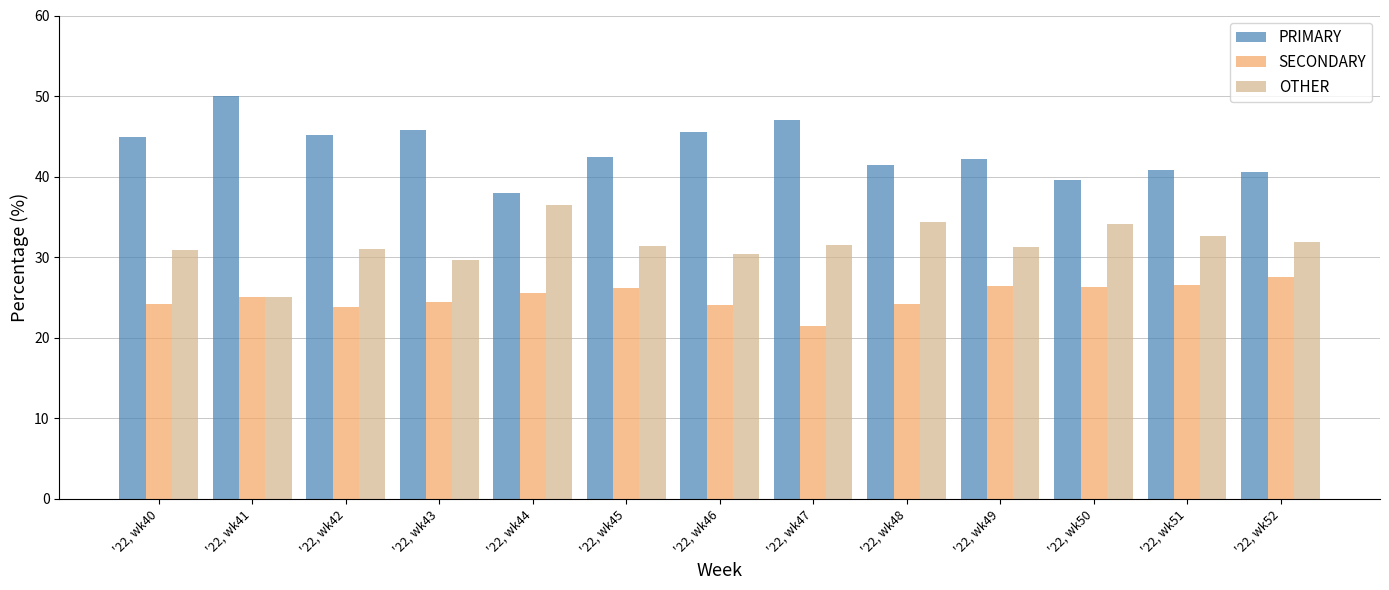

Rank the series by their maximum value, from lowest to highest.

SECONDARY, OTHER, PRIMARY